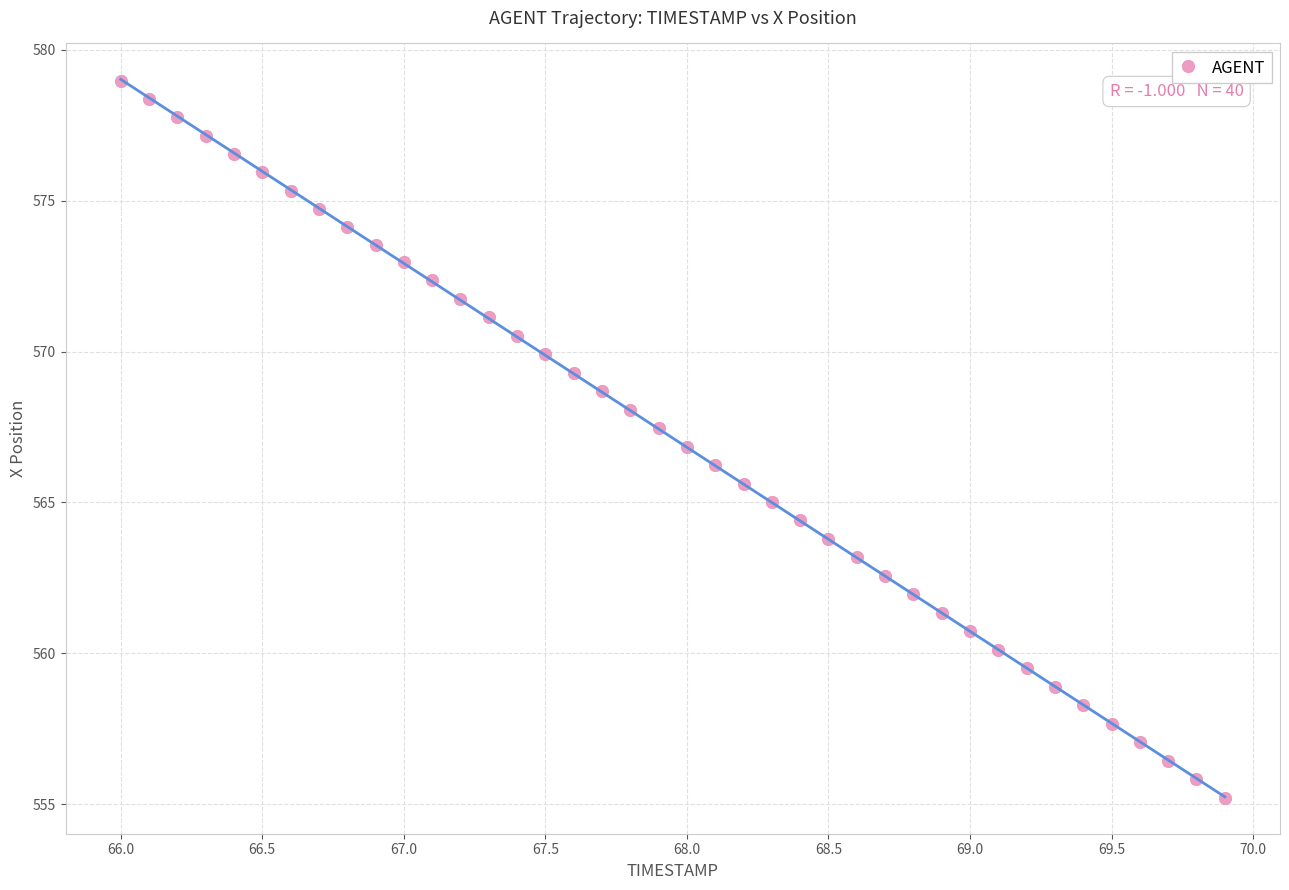

What is the range of X values (max minus min)?

3.9